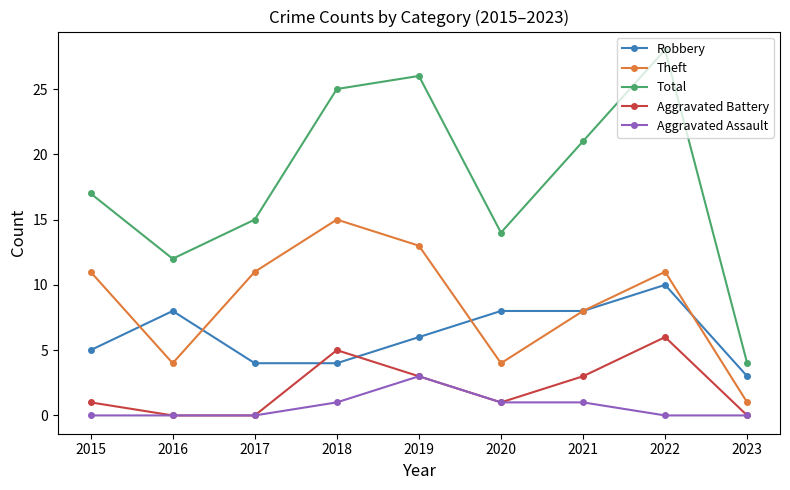

Is it true that Total equals 33 at 2021?

False